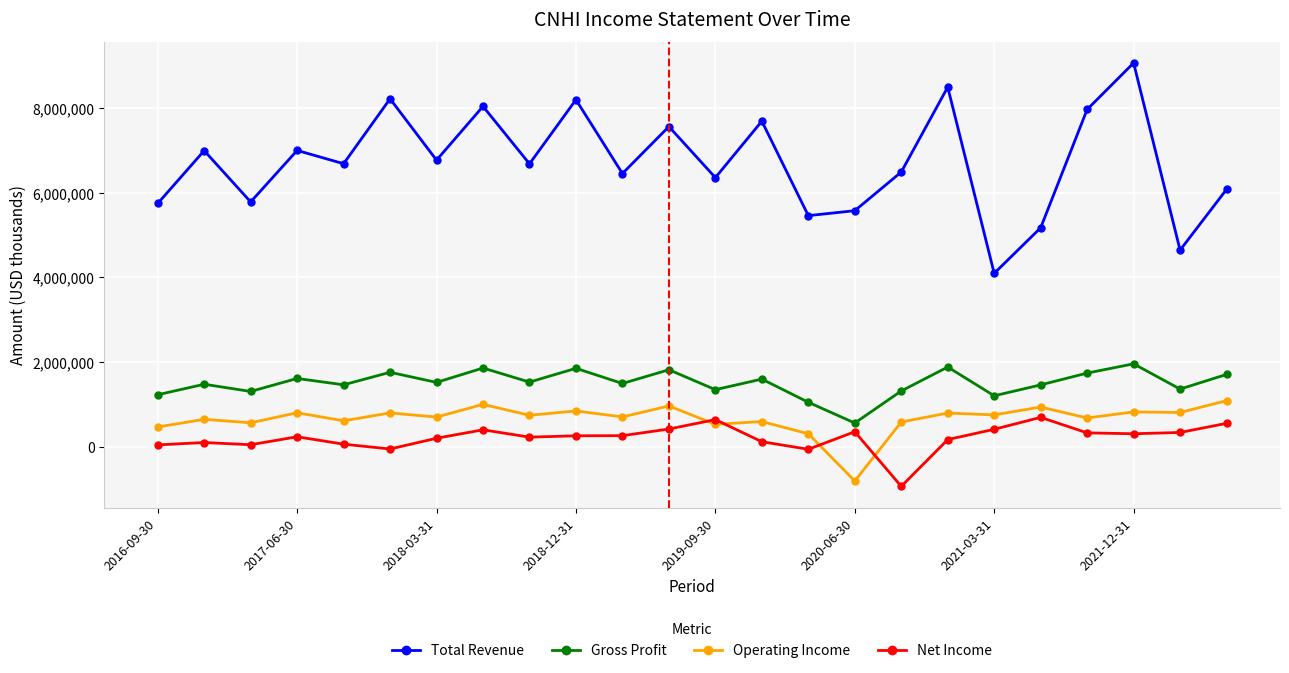

What are all the series names shown in the legend?

Total Revenue, Gross Profit, Operating Income, Net Income